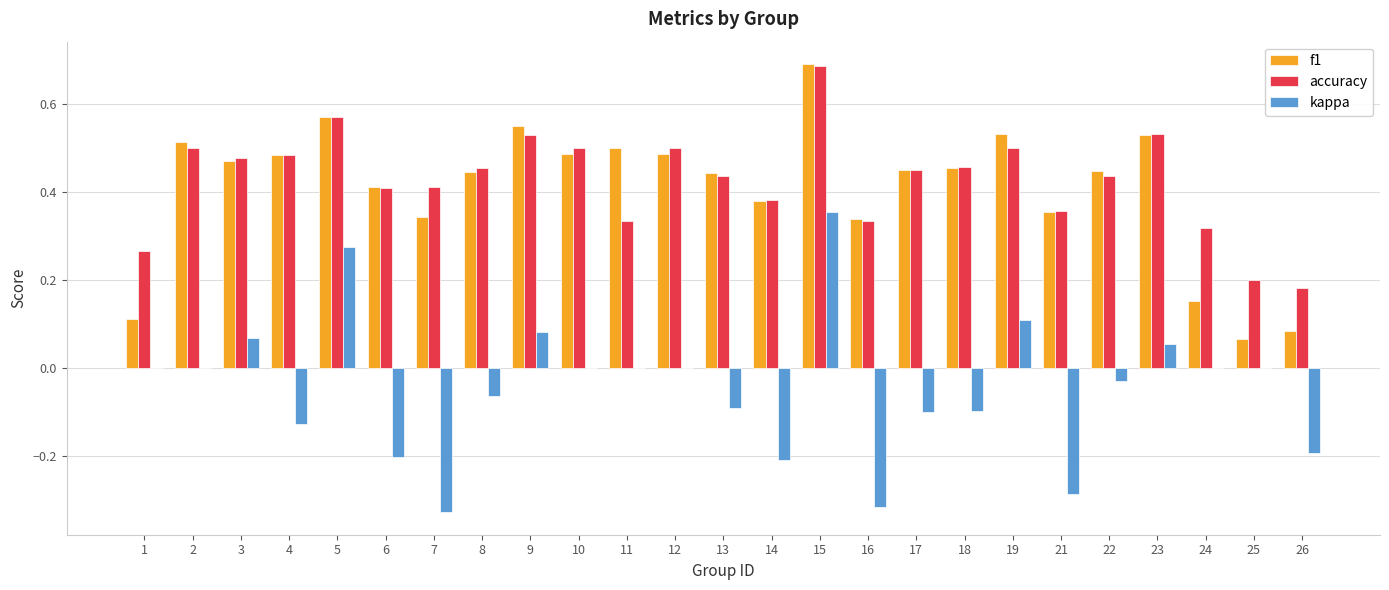

Which label corresponds to the largest value in the chart?

15